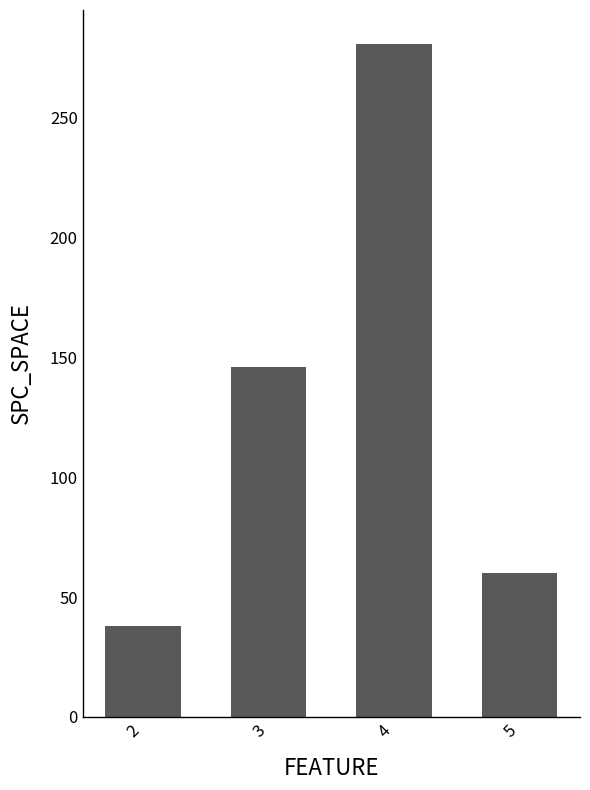

Where is the data nearest to the value 159?

3